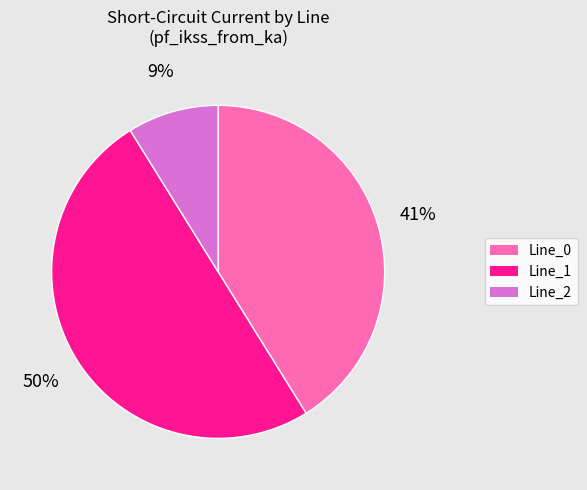

To the nearest percent, what is the average slice percentage?

33%